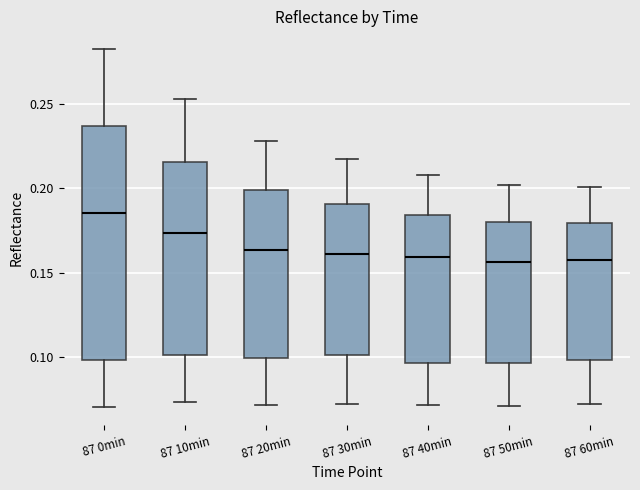

Which box is the tallest, from its lower edge to its upper edge?

87 0min